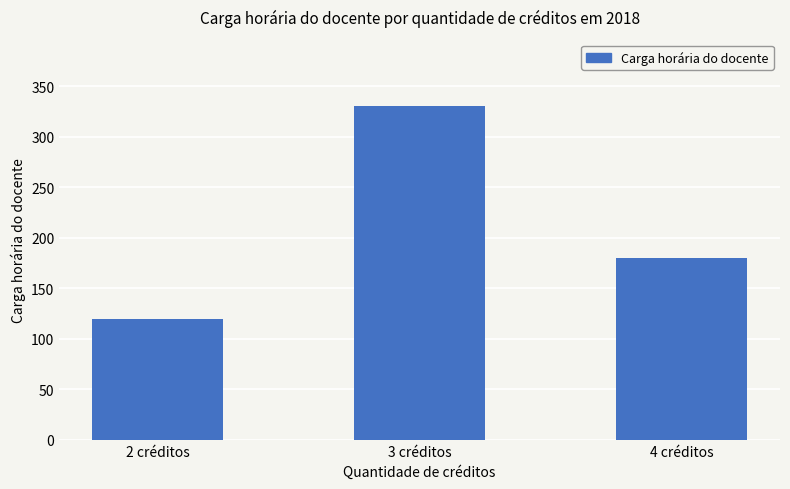

What is the change in value from 2 créditos to 4 créditos?

+60